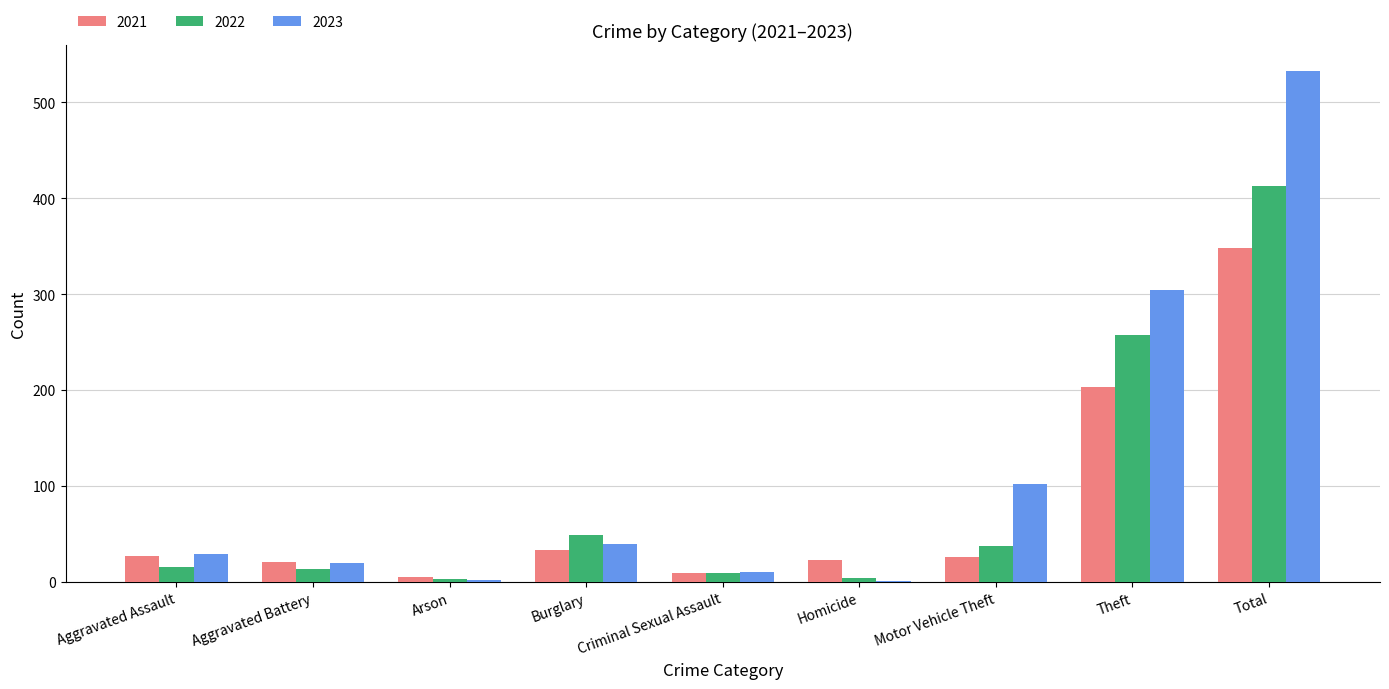

Which series has the largest total across all categories?

2023